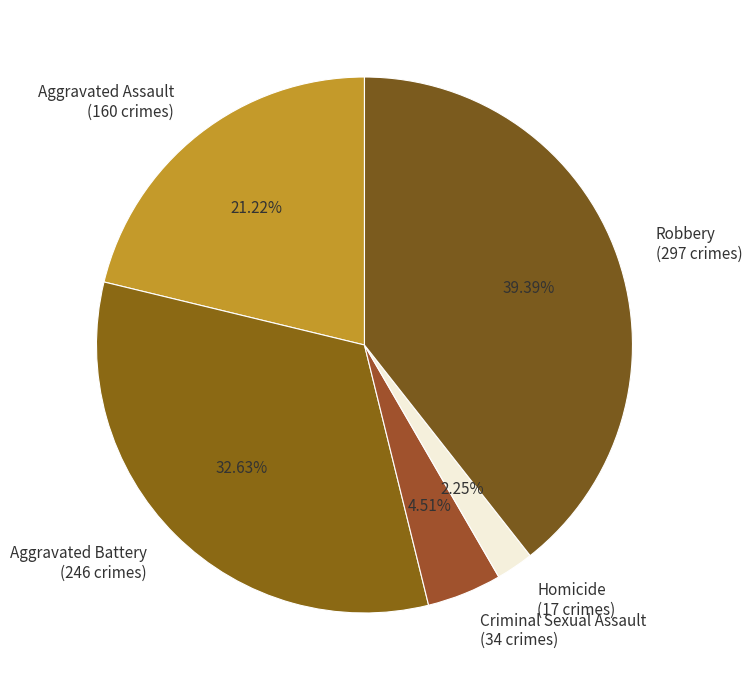

Is it true that Aggravated Assault is 34% of the pie?

False